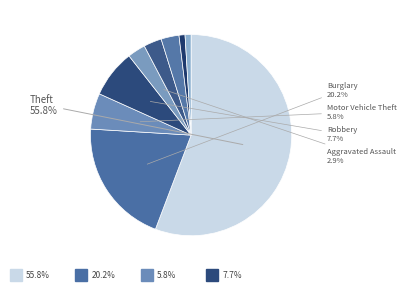

Is there a majority slice in this chart?

Yes